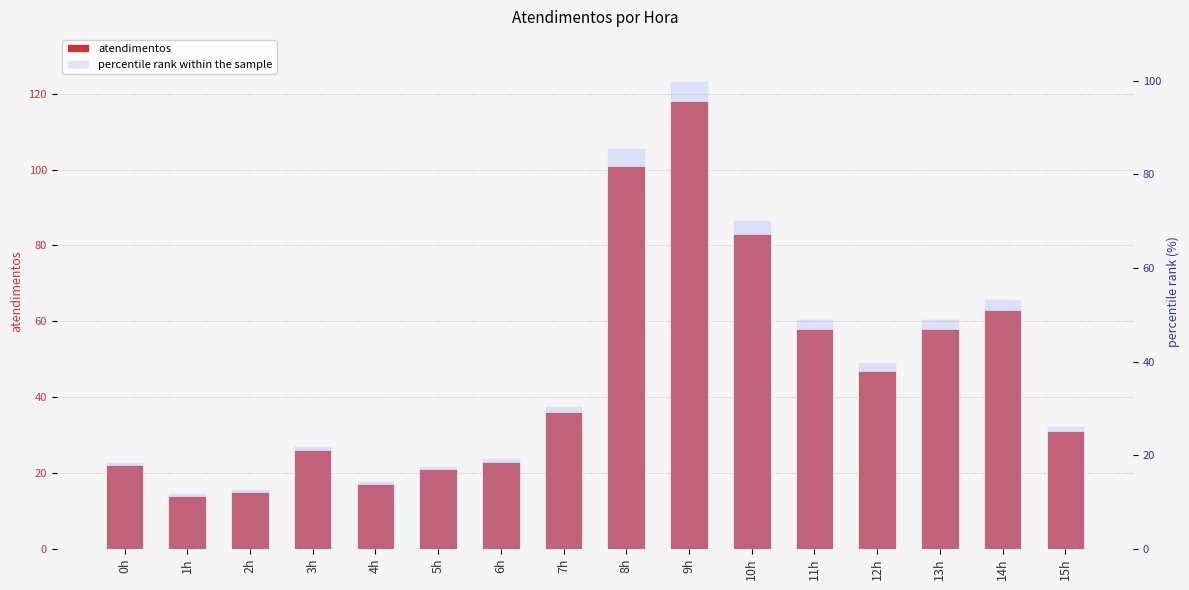

What is the spread (max minus min) of values at 0h?

3.4